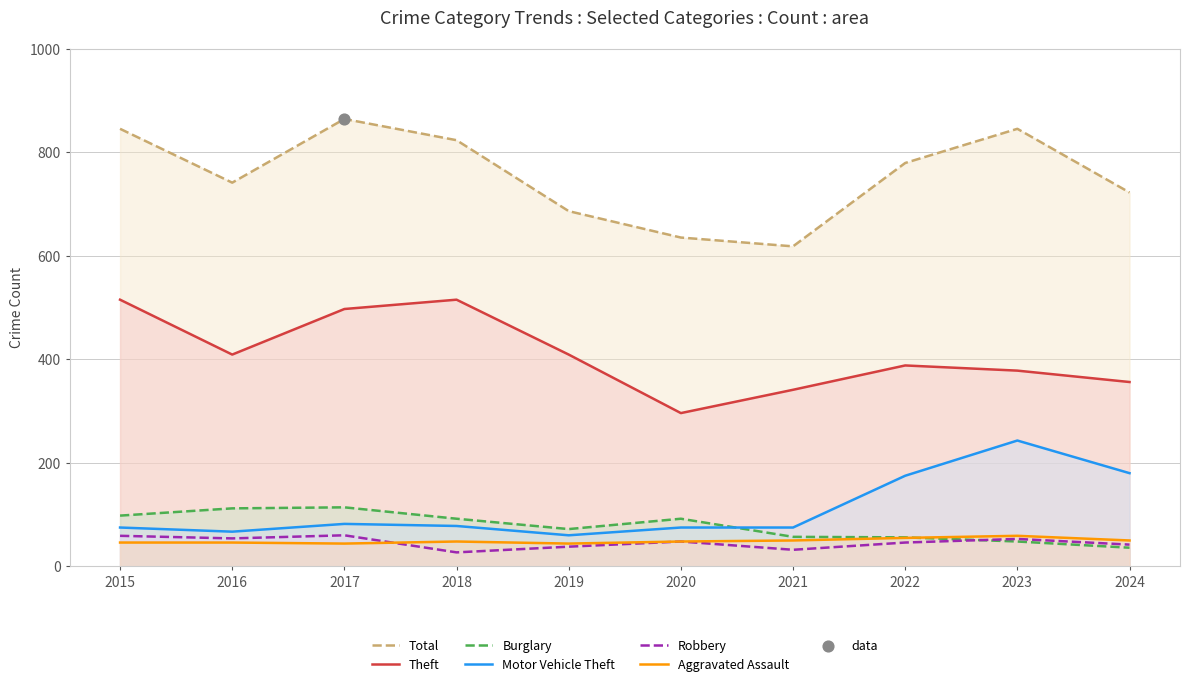

At how many categories does at least one series exceed 252?

10